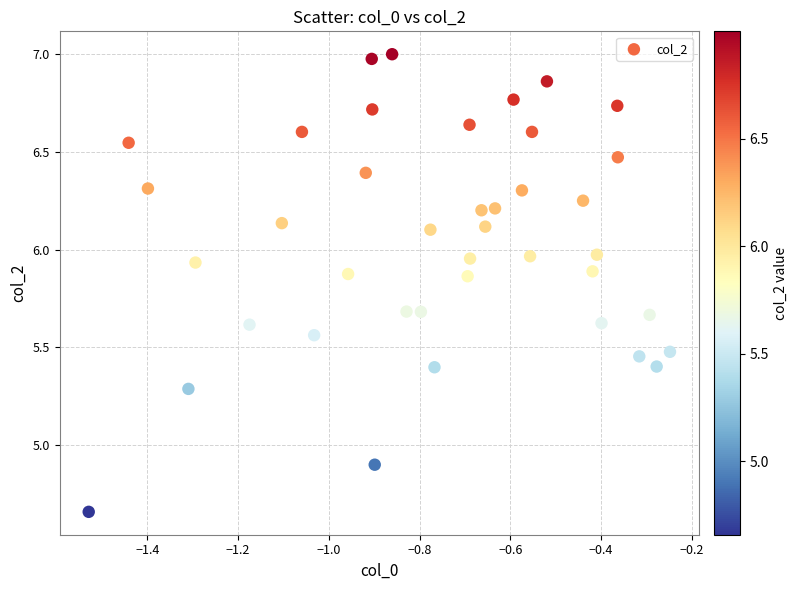

What is the range of Y values (max minus min)?

2.3